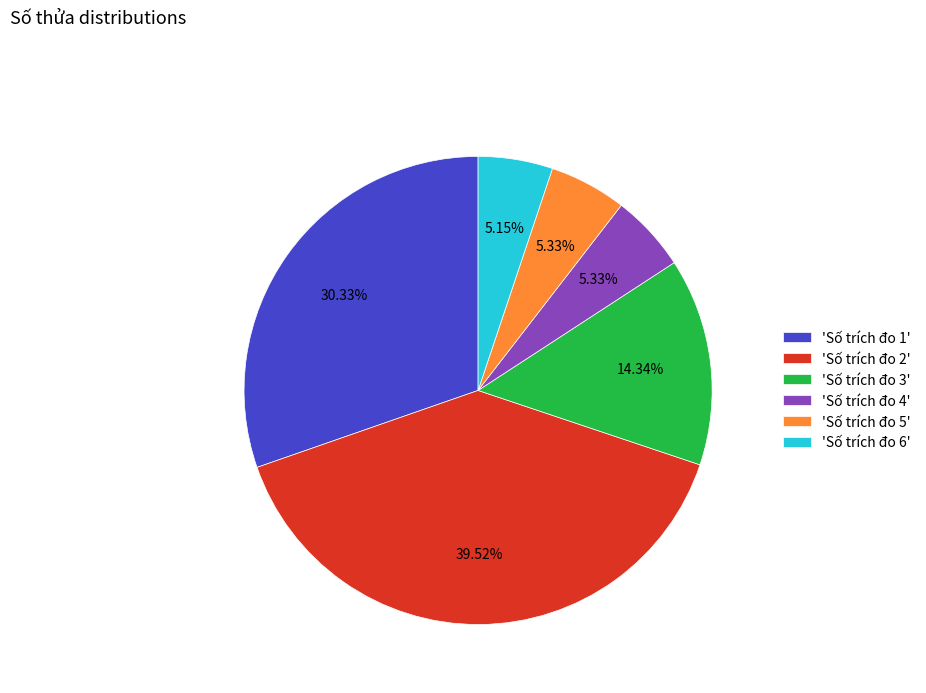

Count the number of slices in the pie.

6